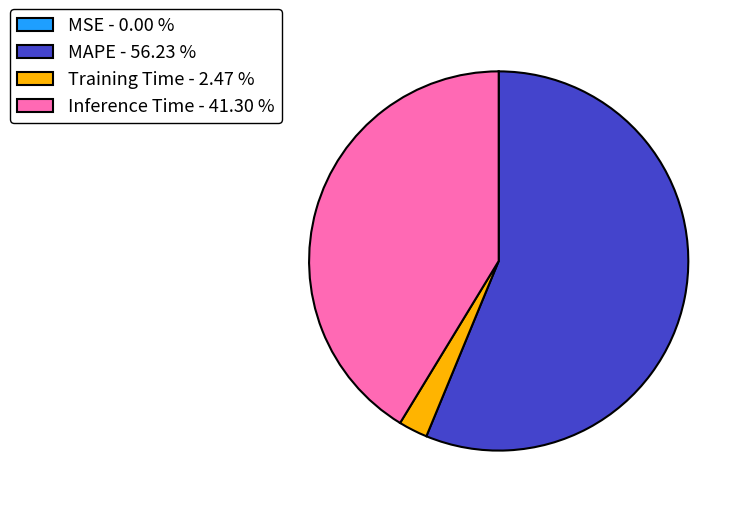

Is the sum of Training Time - 2.47 % and Inference Time - 41.30 % greater than half?

No